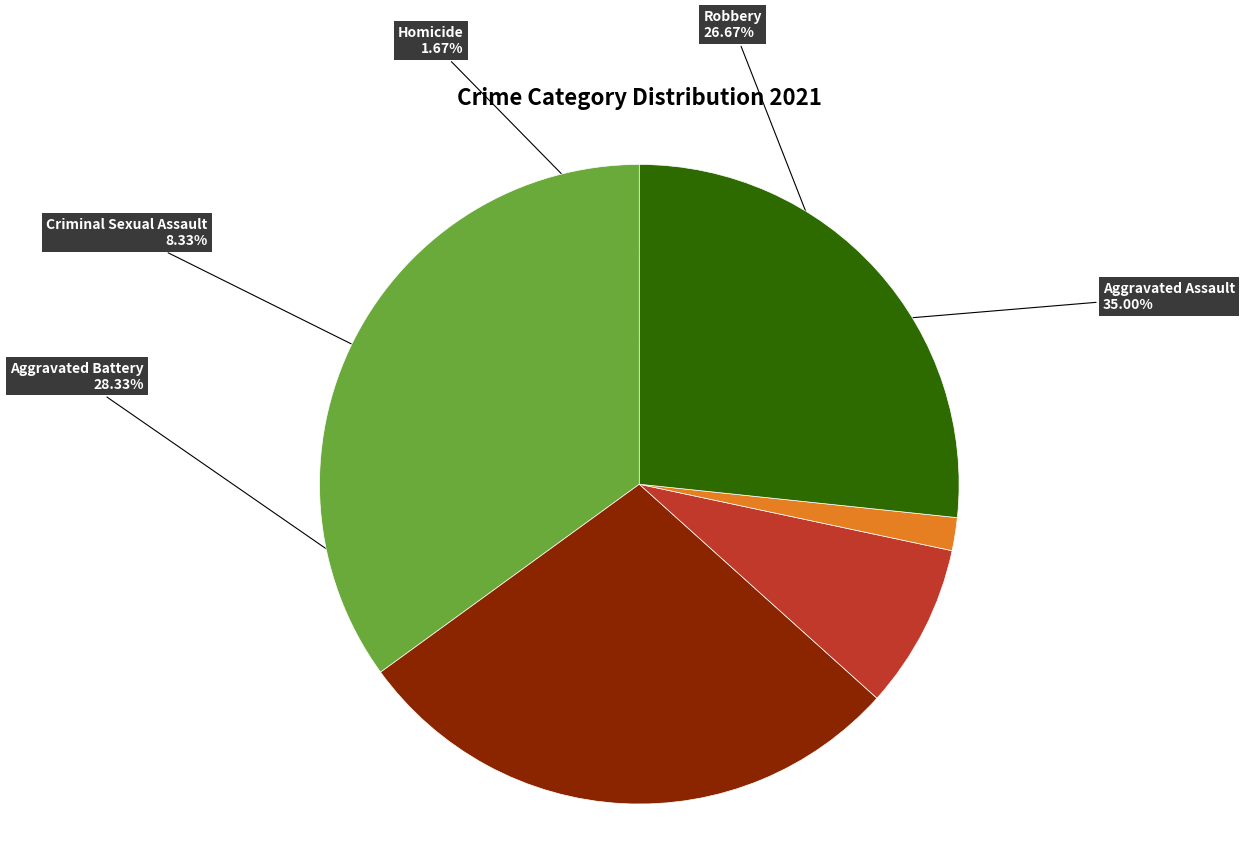

Is the sum of Criminal Sexual Assault and Robbery greater than half?

No